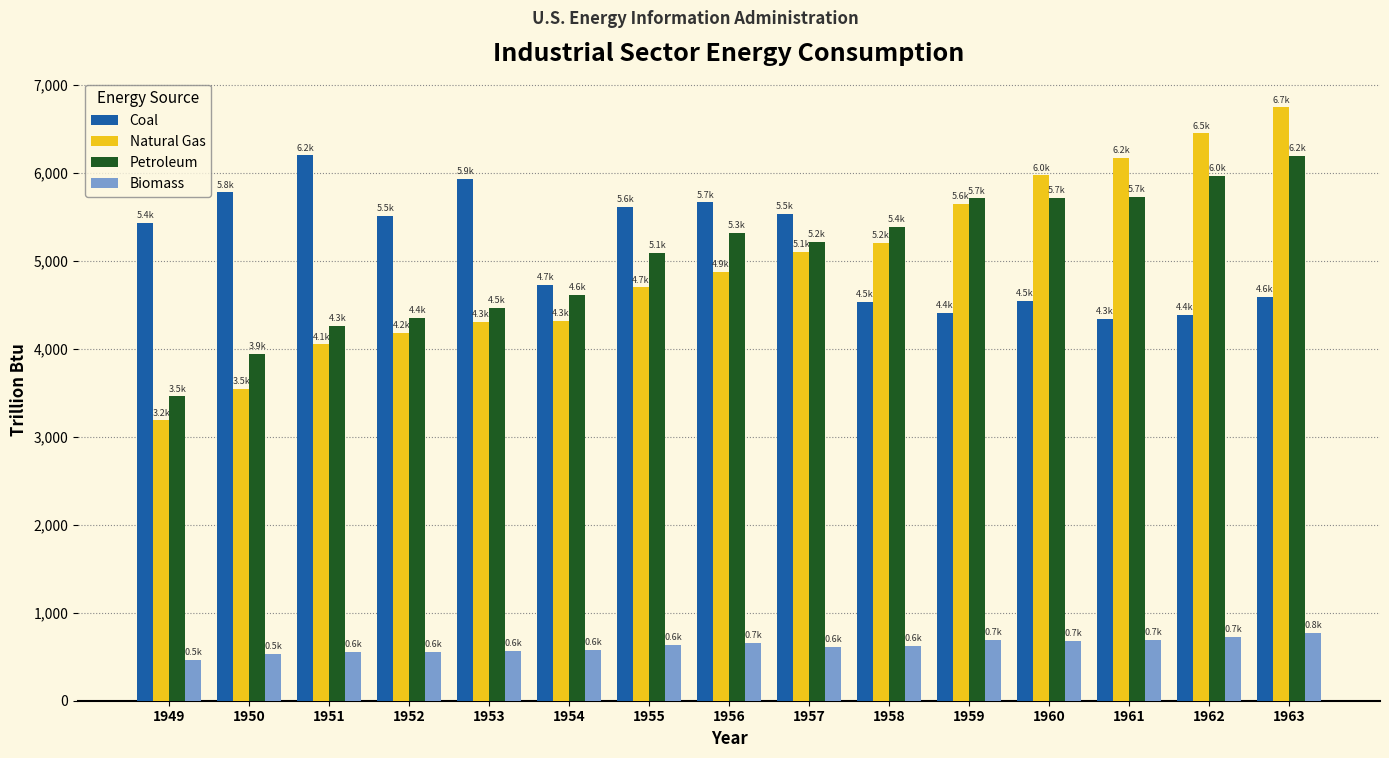

What is the difference between the second highest and second lowest values in the Biomass series?

195.9